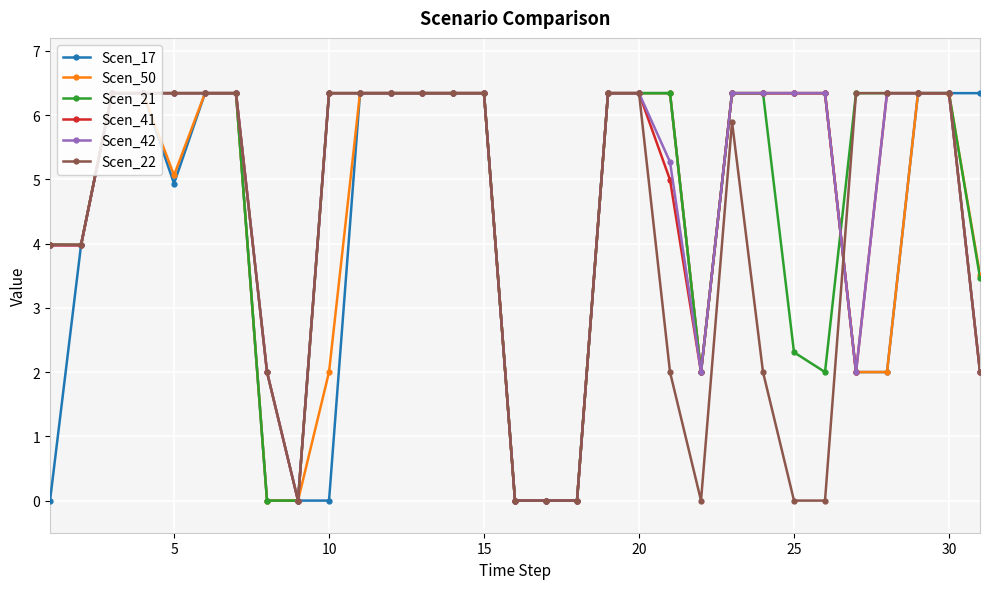

What is the maximum value for Scen_42?

6.3